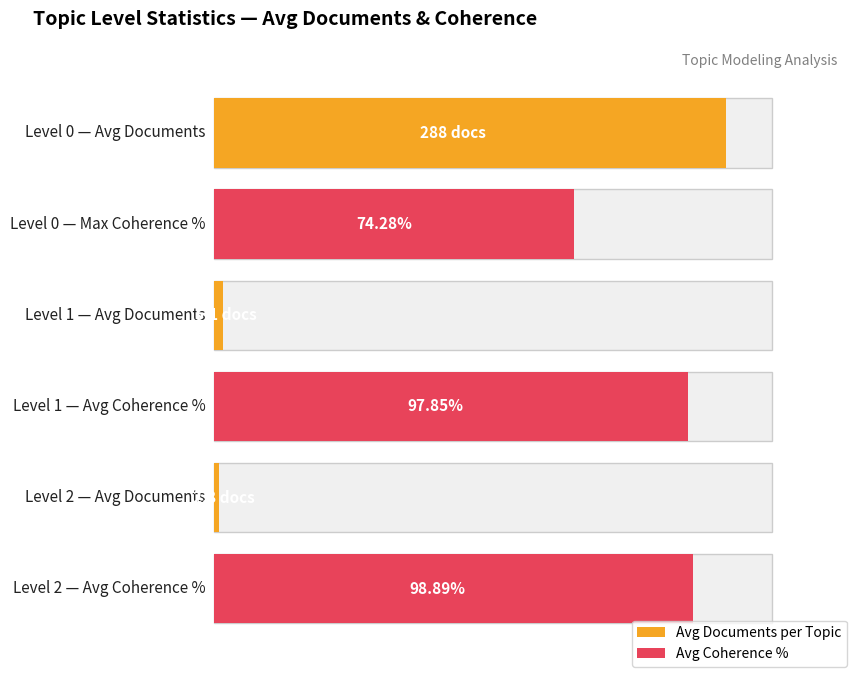

At which category is the sum across all series the highest?

Level 0